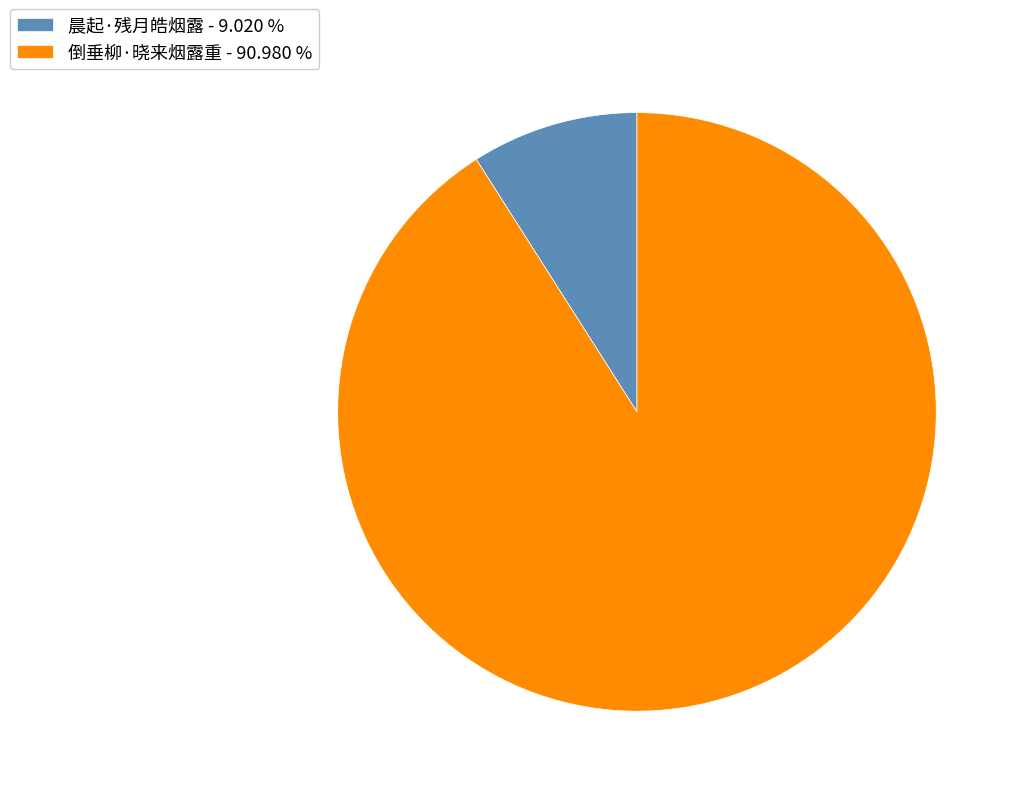

Between 晨起·残月皓烟露 and 倒垂柳·晓来烟露重, which is larger?

倒垂柳·晓来烟露重